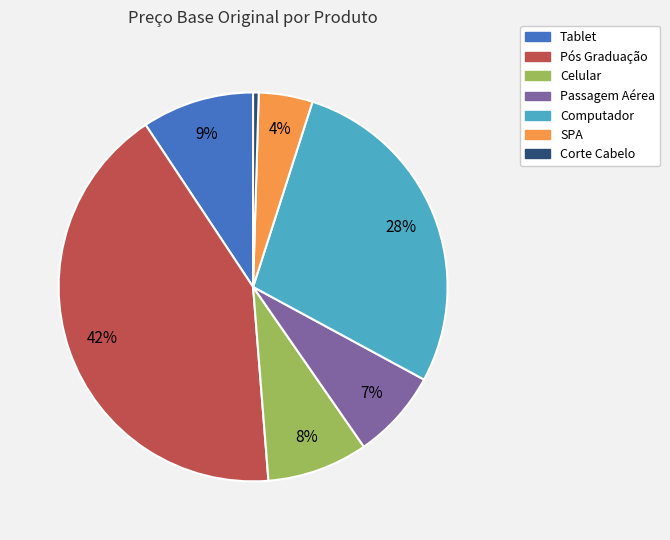

Is it true that Pós Graduação is 42% of the pie?

True